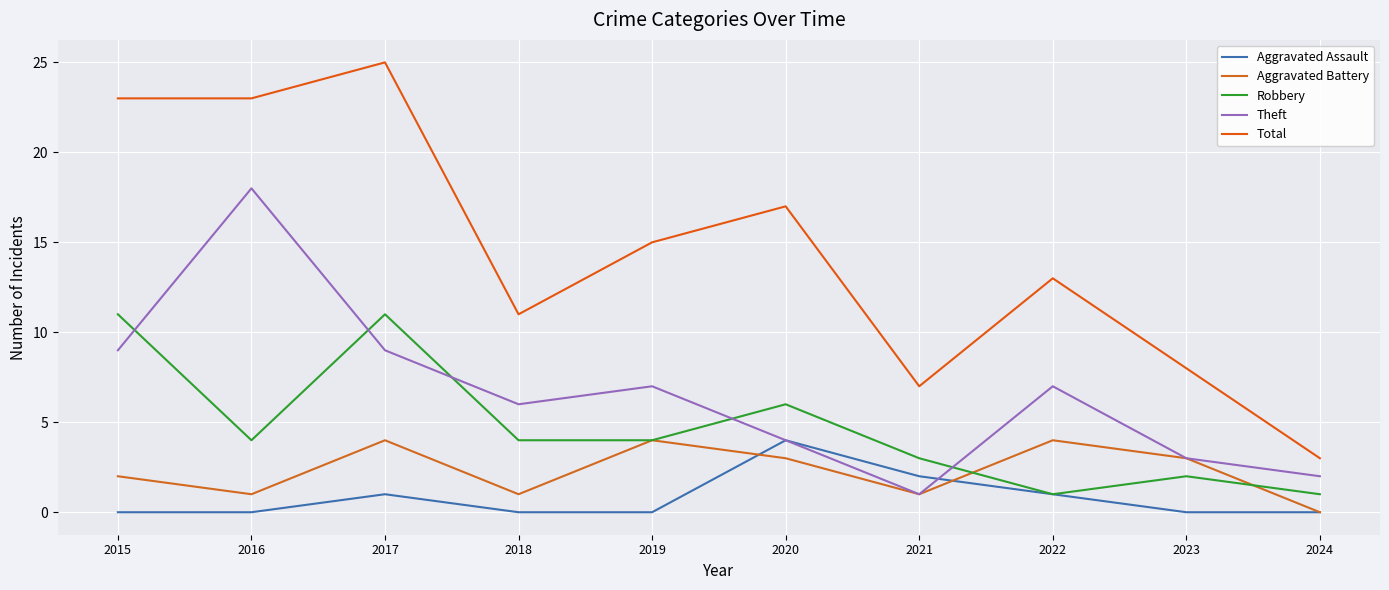

Which series has the largest range (max minus min)?

Total